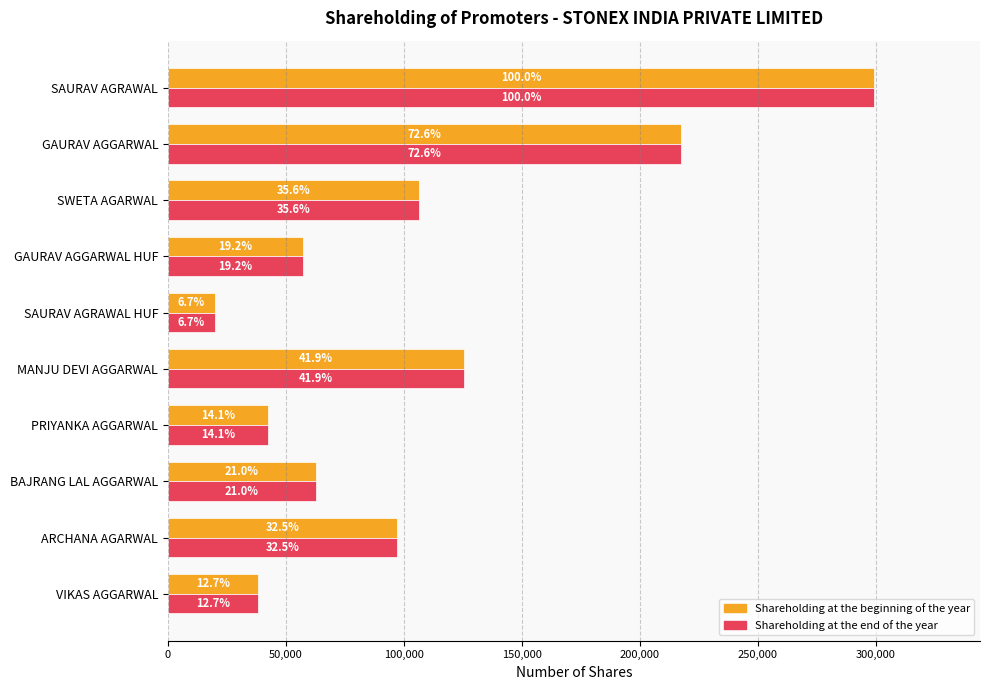

Reading left to right, list all the values displayed in this chart.

Shareholding at the beginning of the year: 299163	217326	106405	57355	20000	125371	42275	62758	97229	37987
Shareholding at the end of the year: 299163	217326	106405	57355	20000	125371	42275	62758	97229	37987